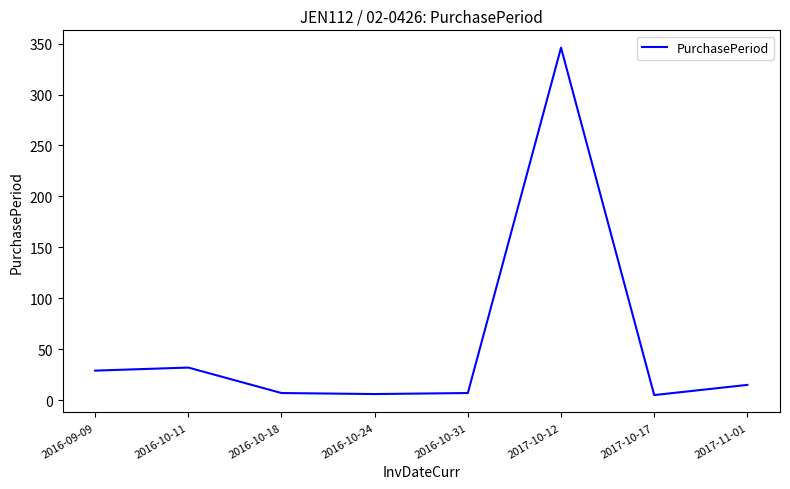

The value at 2016-09-09 is 29. True or false?

True